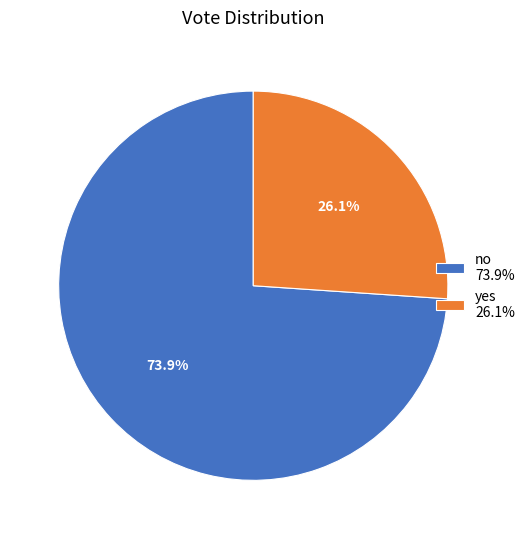

Approximately how many times larger is the value at yes 26.1% compared to no 73.9%?

0.4